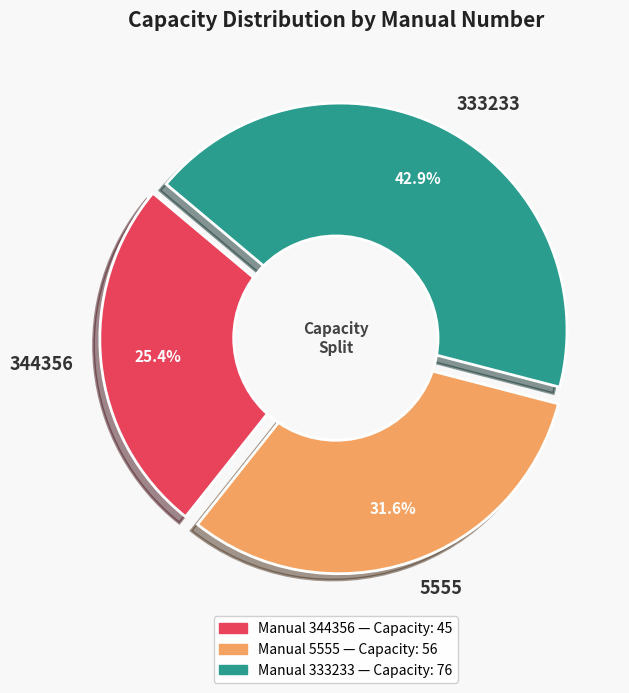

What is the ratio of the value at 344356 to the value at 333233?

0.6